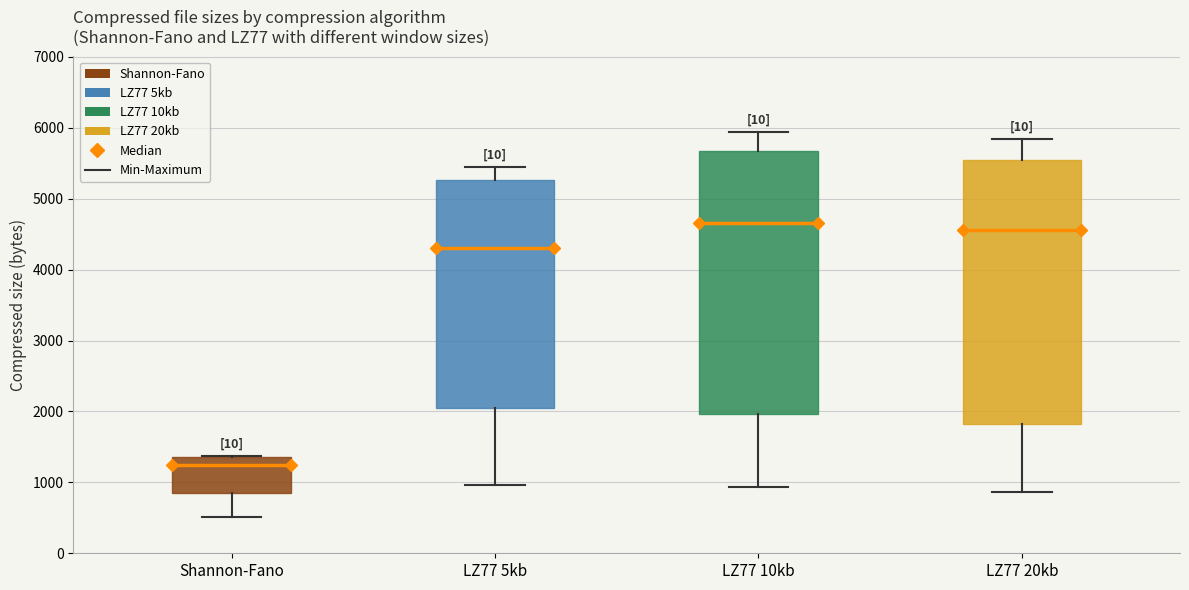

Which box has the highest median line?

LZ77 10kb